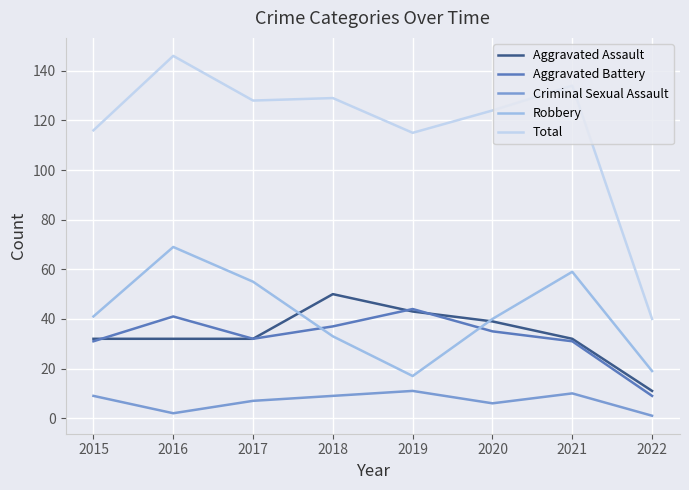

True or false: Criminal Sexual Assault and Aggravated Battery intersect in this chart.

False